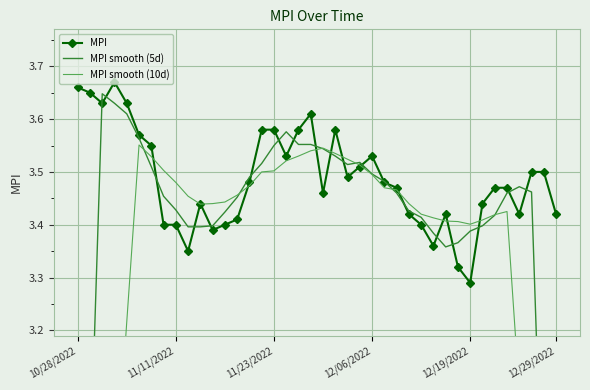

What is the highest value of the MPI smooth (10d) series?

3.6